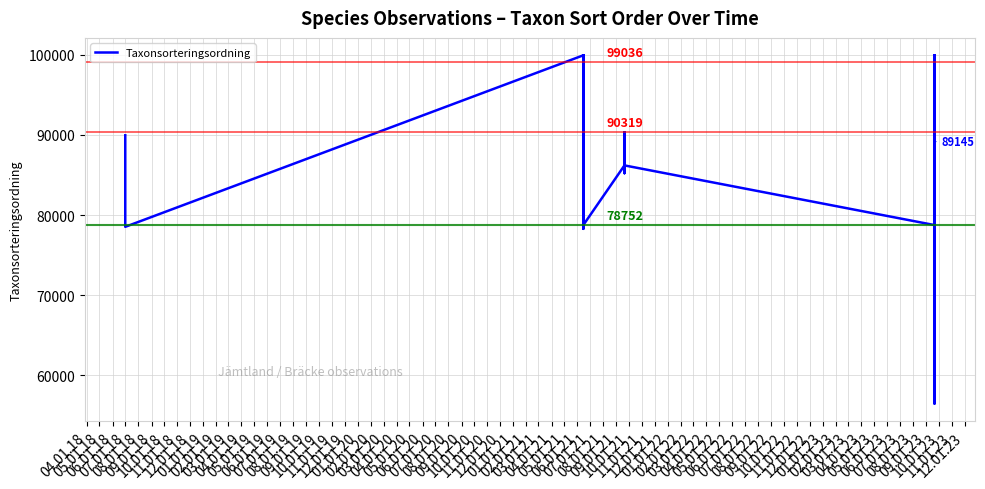

What is the difference between the second highest and second lowest values?

21651